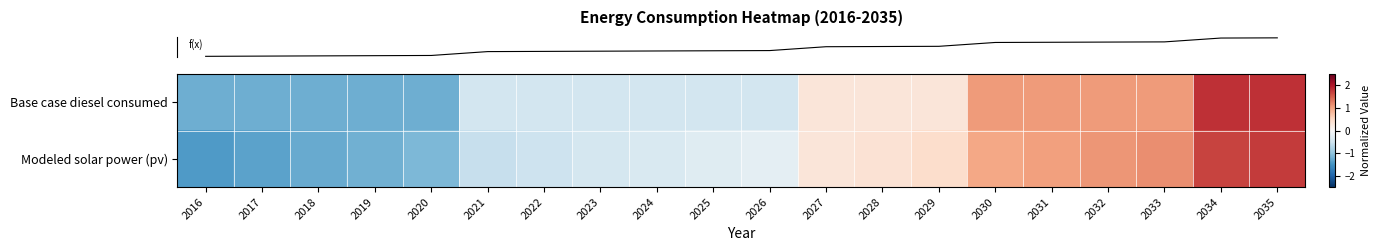

List the series in order of their overall mean, lowest first.

row_1, row_0